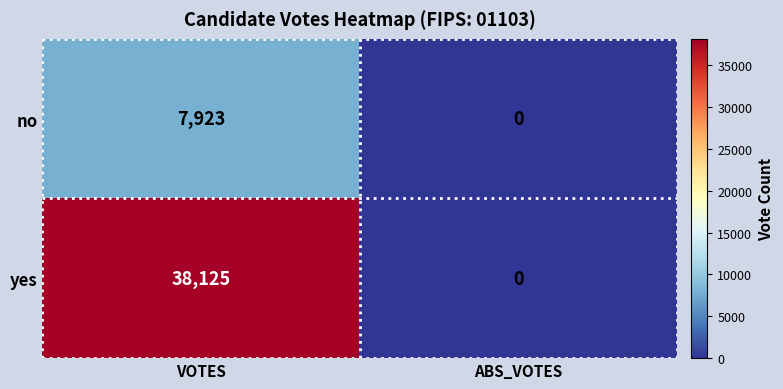

What is the difference between the yes values at ABS_VOTES and VOTES?

38125